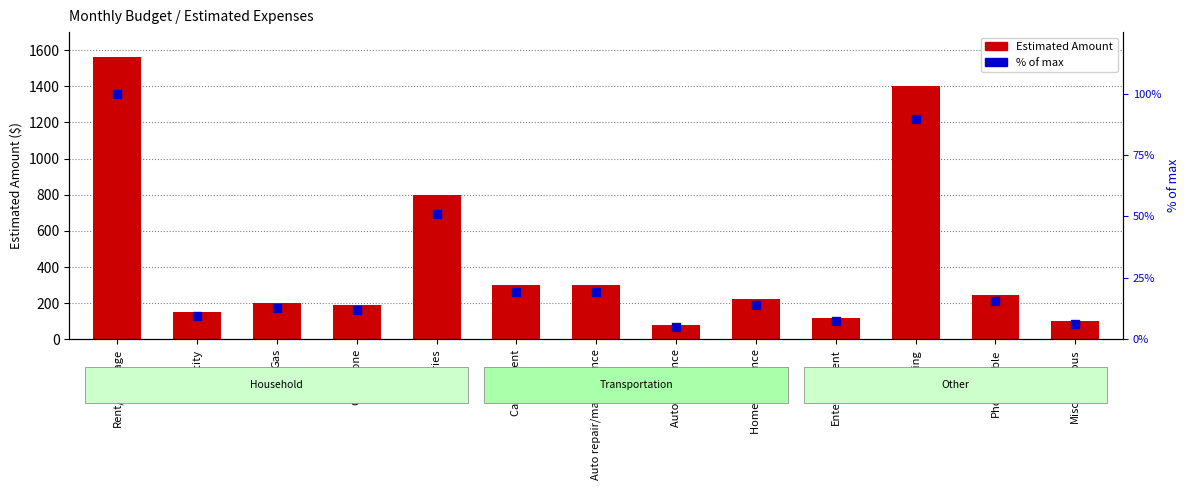

Which series contains the lowest Y value?

% of max